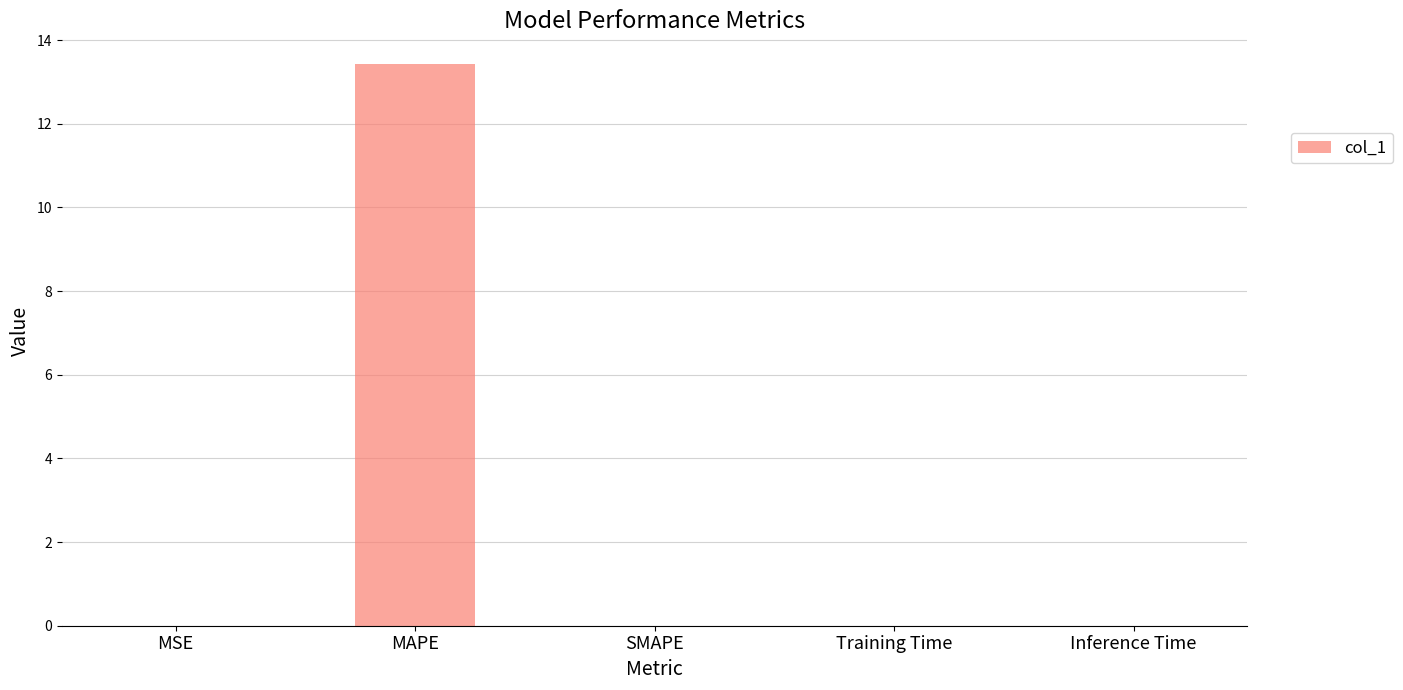

Count the number of data series in this chart.

1